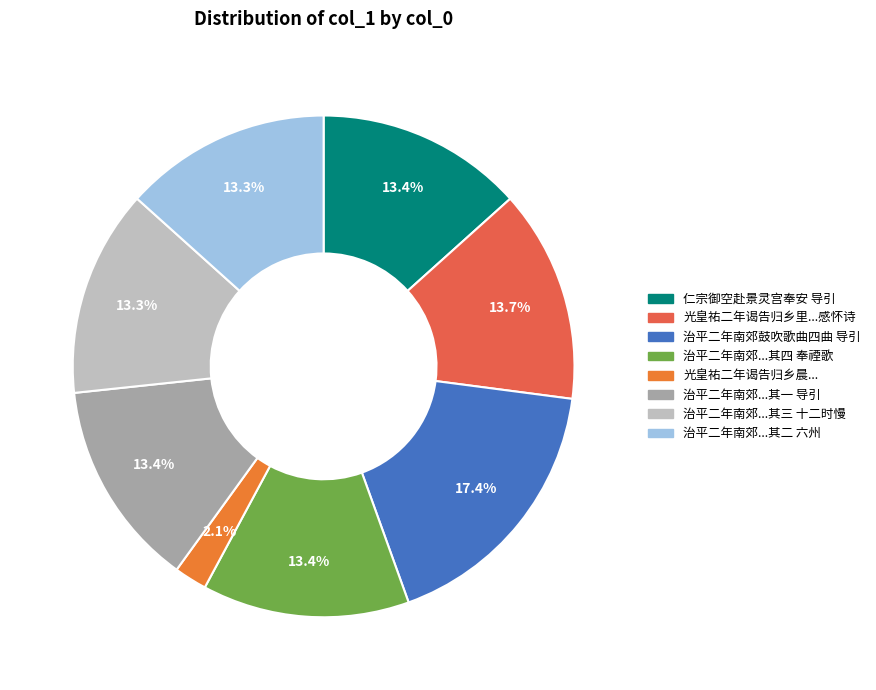

How many segments does this pie chart have?

8